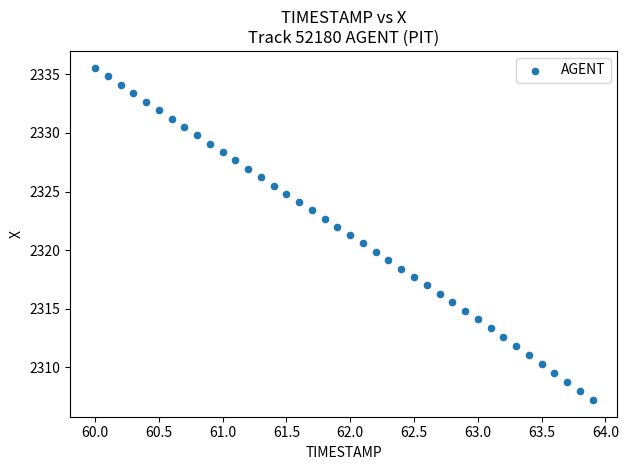

What is the range of Y values (max minus min)?

28.4